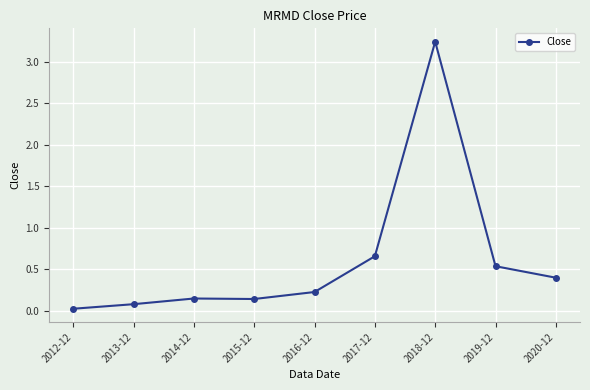

What is the difference between the values at 2015-12 and 2019-12?

0.4